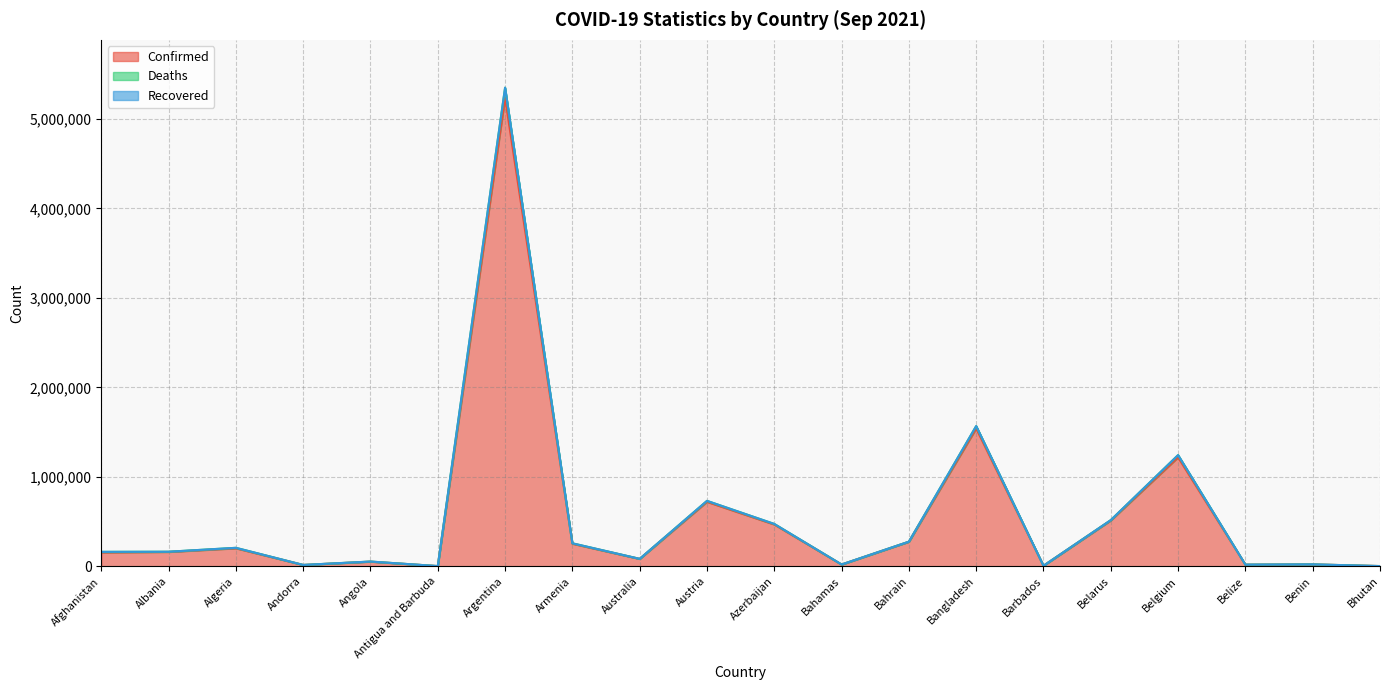

What is the label of the 2nd point from the right?

Benin